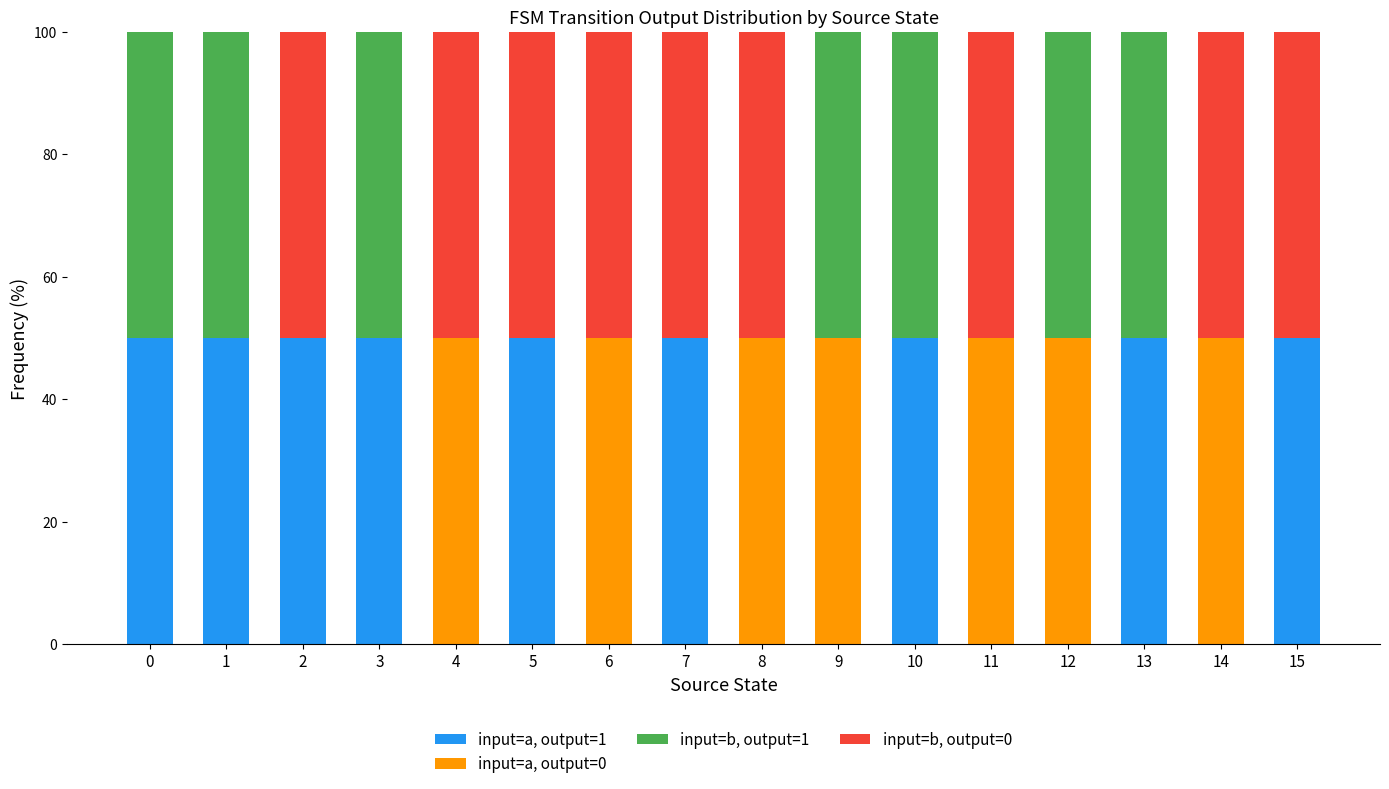

The value of input=a, output=1 at 4 is 0. True or false?

True